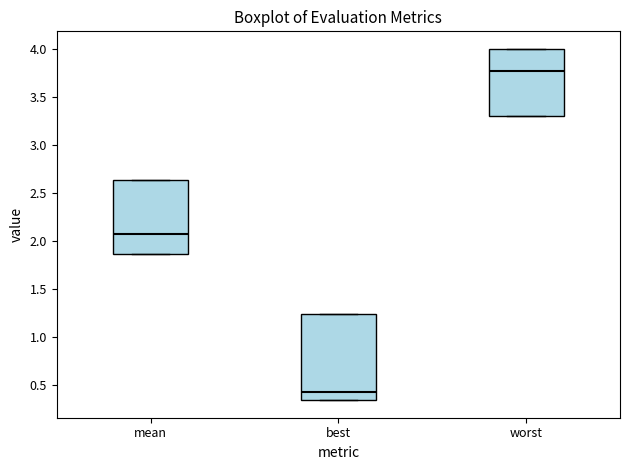

Which box is the tallest, from its lower edge to its upper edge?

best